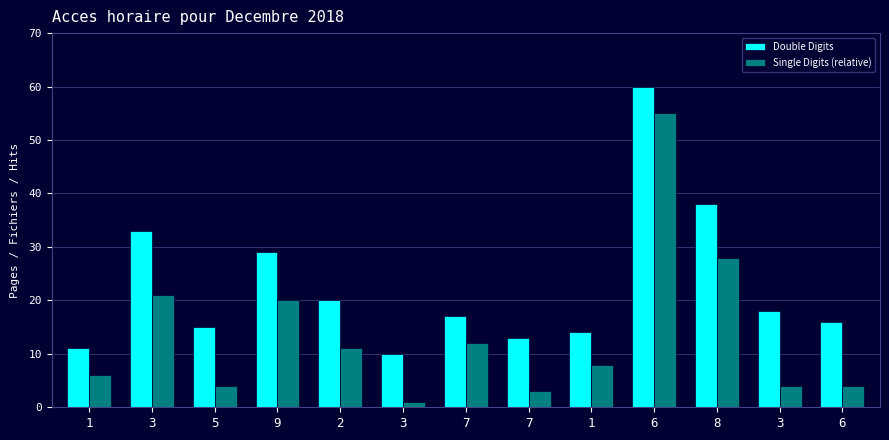

Which series has the widest spread of values?

Single Digits (relative)